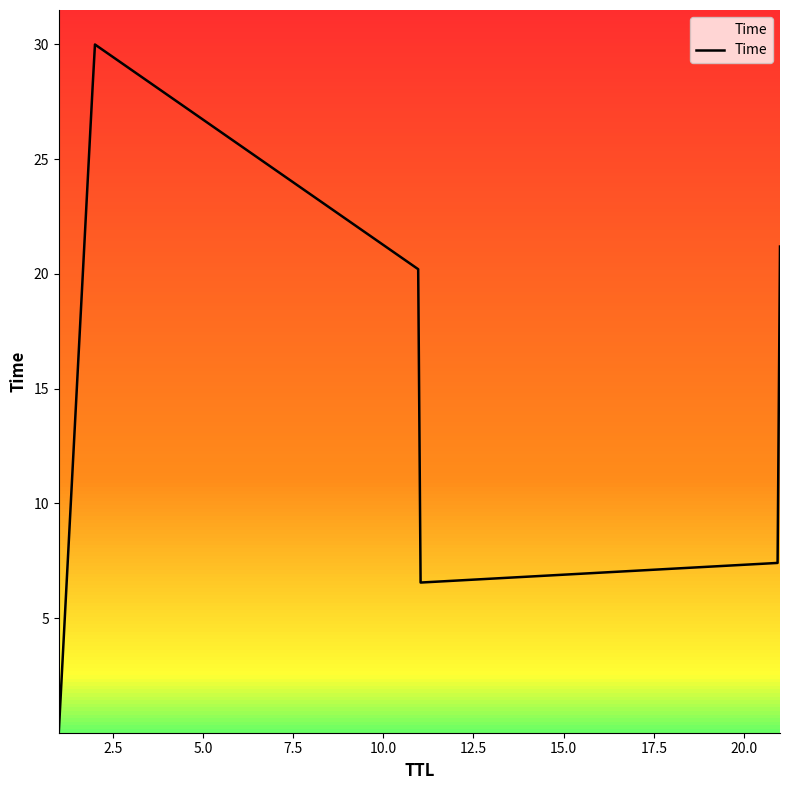

What is the maximum value shown in the chart?

30.0